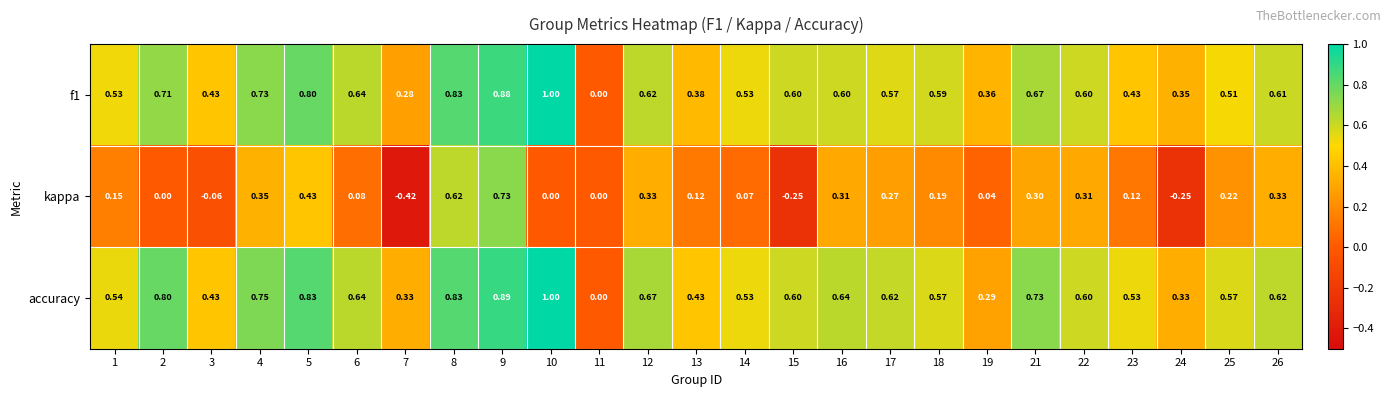

Which series changed the most between 8 and 13?

kappa